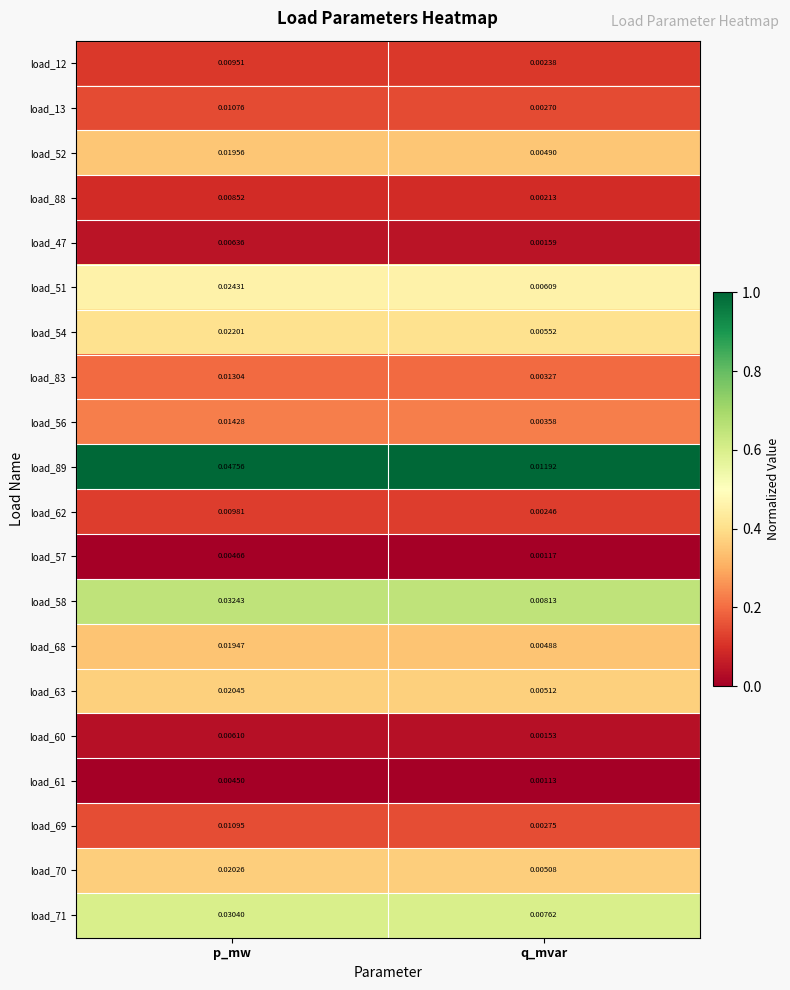

Which series has the largest total across all categories?

load_89